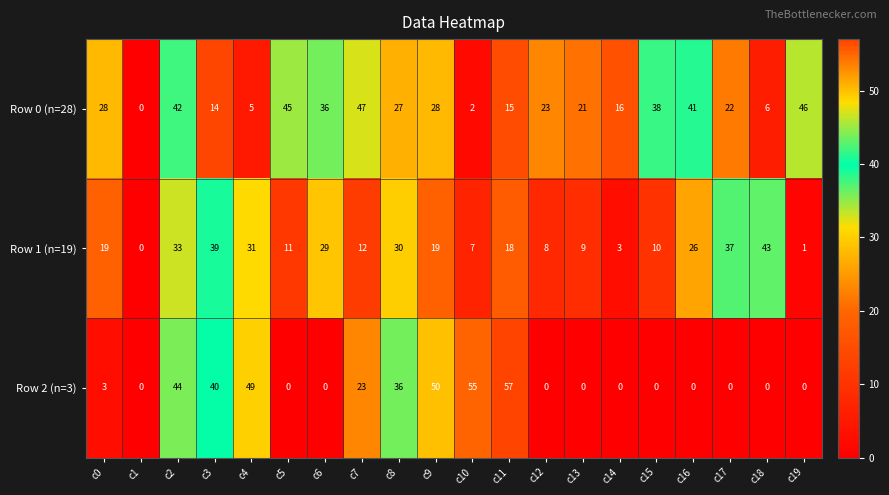

Where does the Row 0 (n=28) series first go above 27?

c0